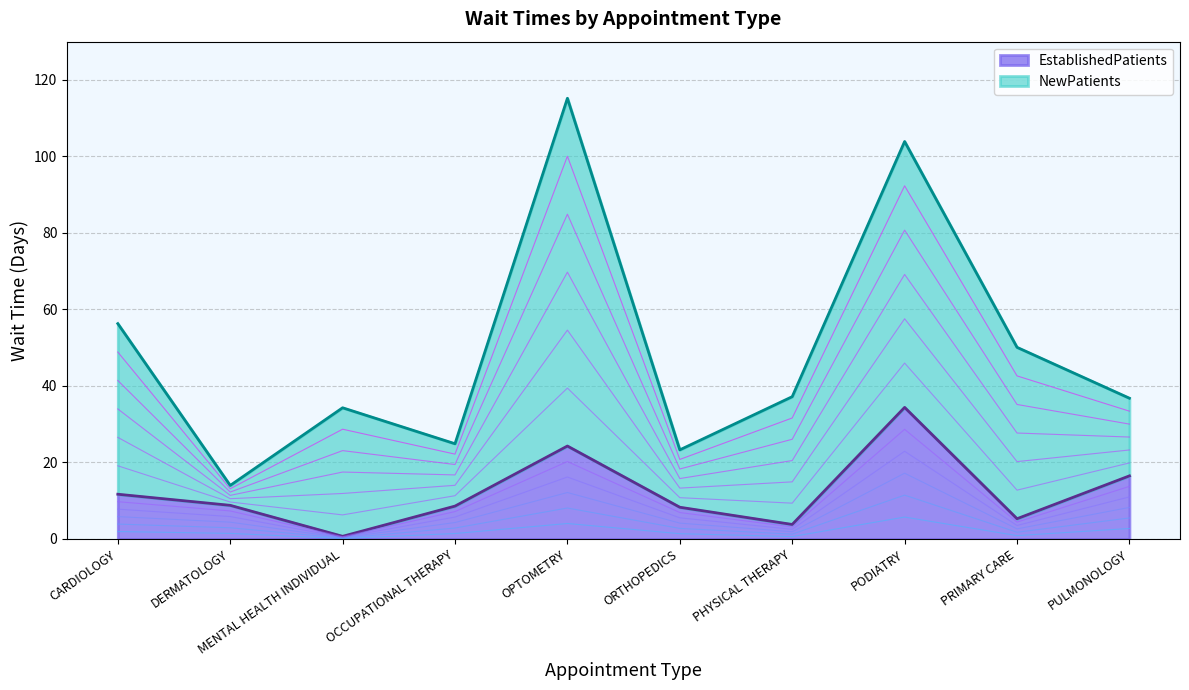

Where does the data first go above 8?

CARDIOLOGY